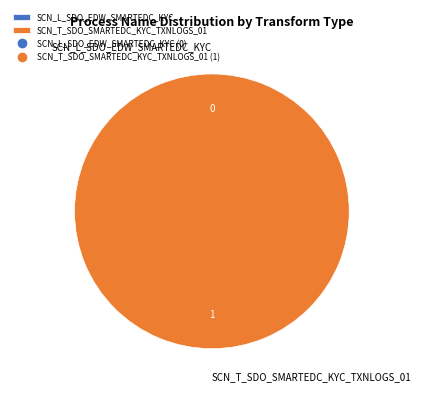

Rank the categories by value from lowest to highest.

SCN_L_SDO_EDW_SMARTEDC_KYC, SCN_T_SDO_SMARTEDC_KYC_TXNLOGS_01